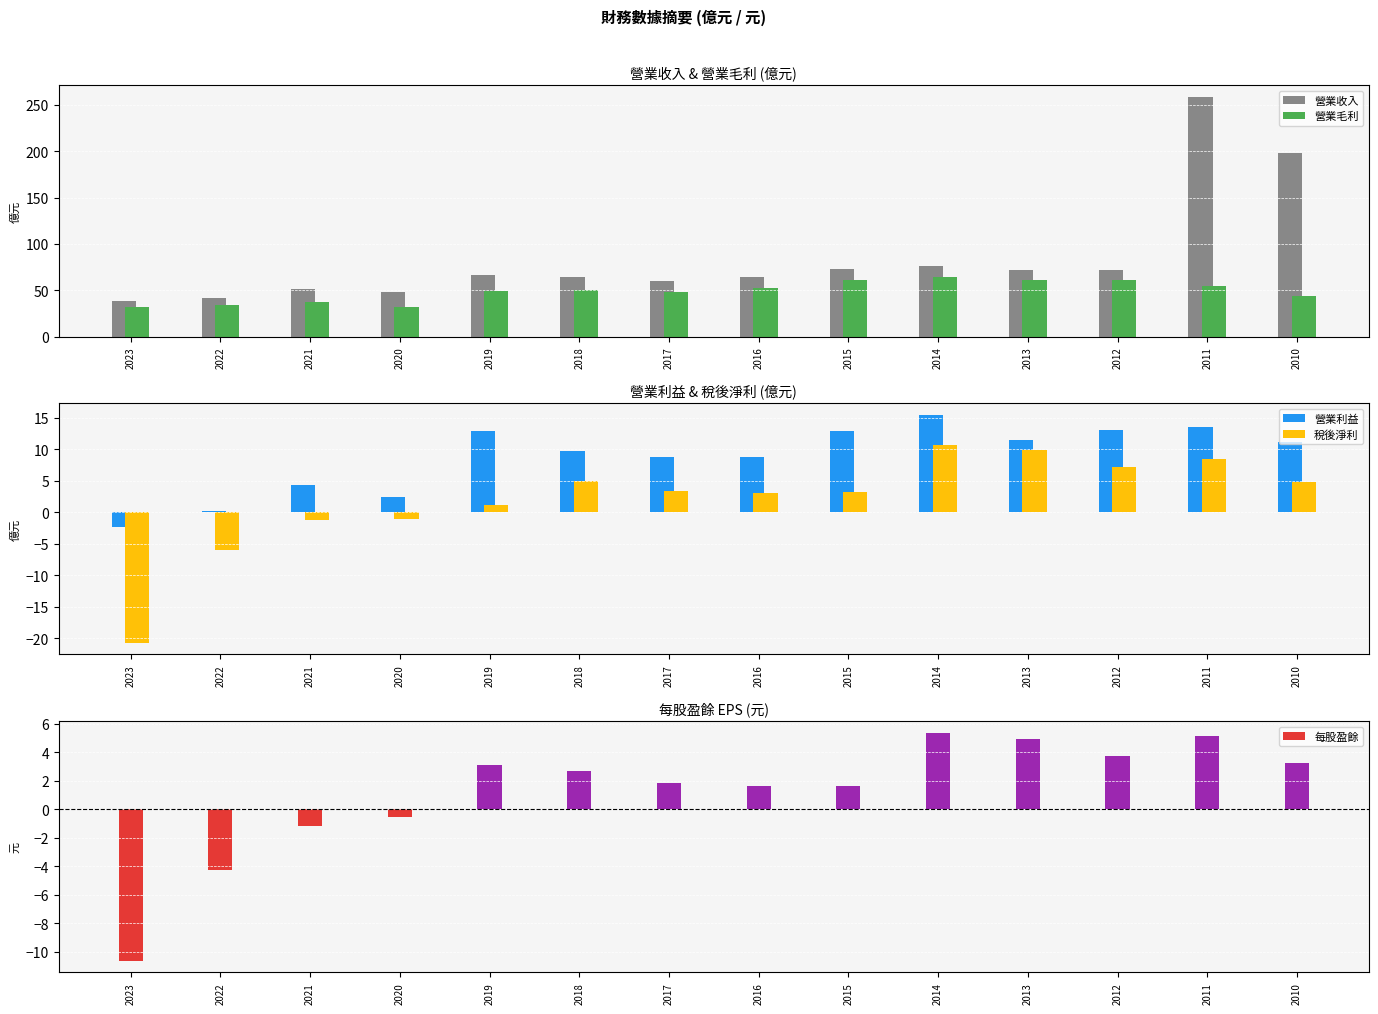

The value of 營業毛利 at 2015 is 60.7. True or false?

True